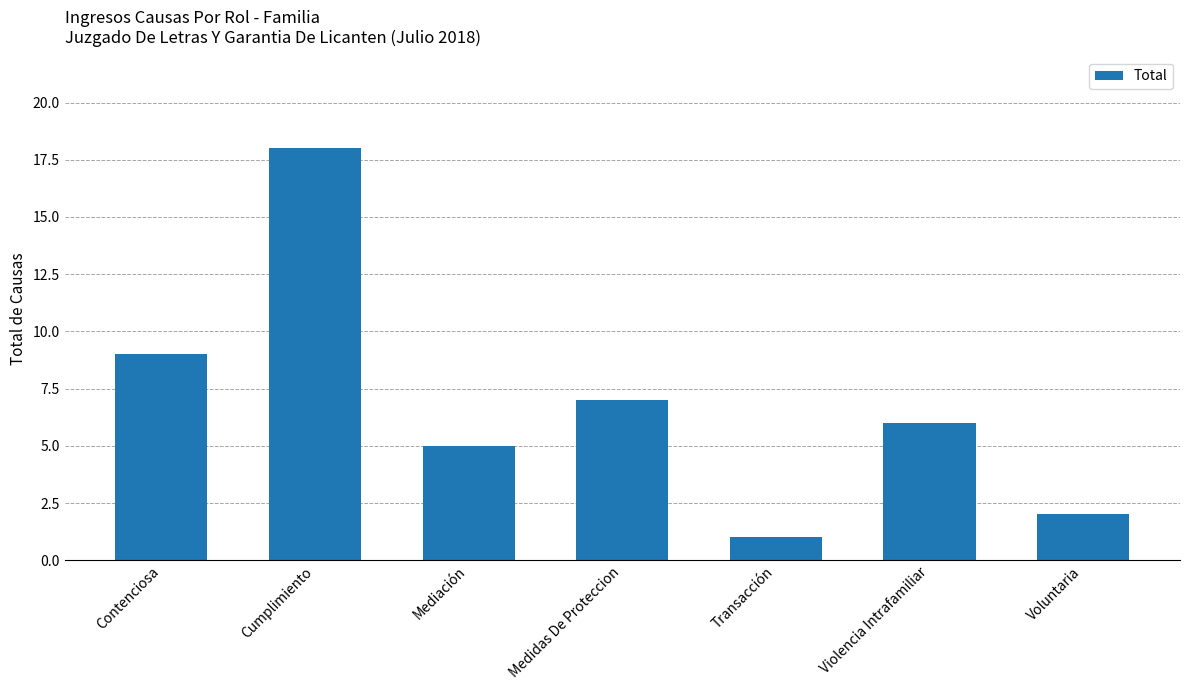

What is the label of the 1st bar from the right?

Voluntaria